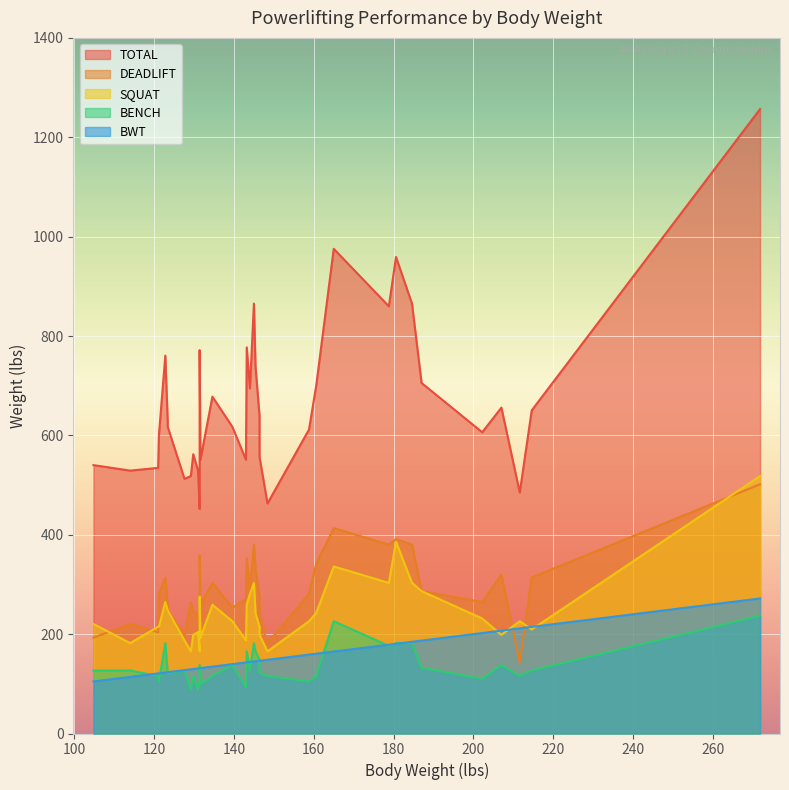

True or false: BENCH and BWT intersect in this chart.

True